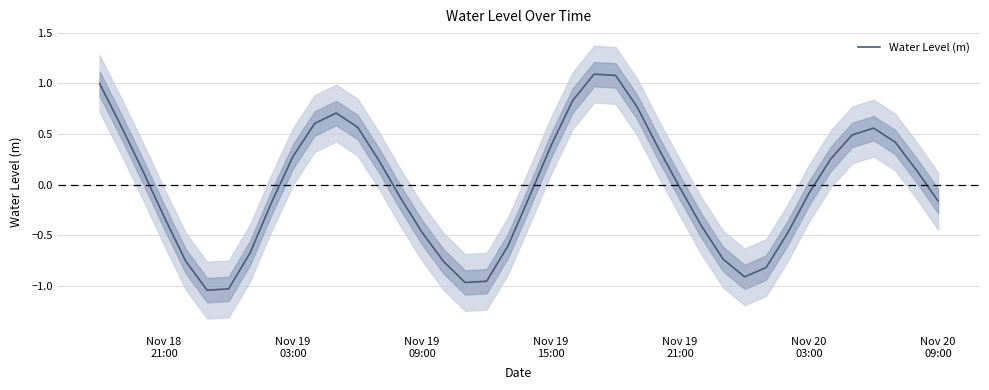

True or false: the data has more than 0 interior local peaks.

True